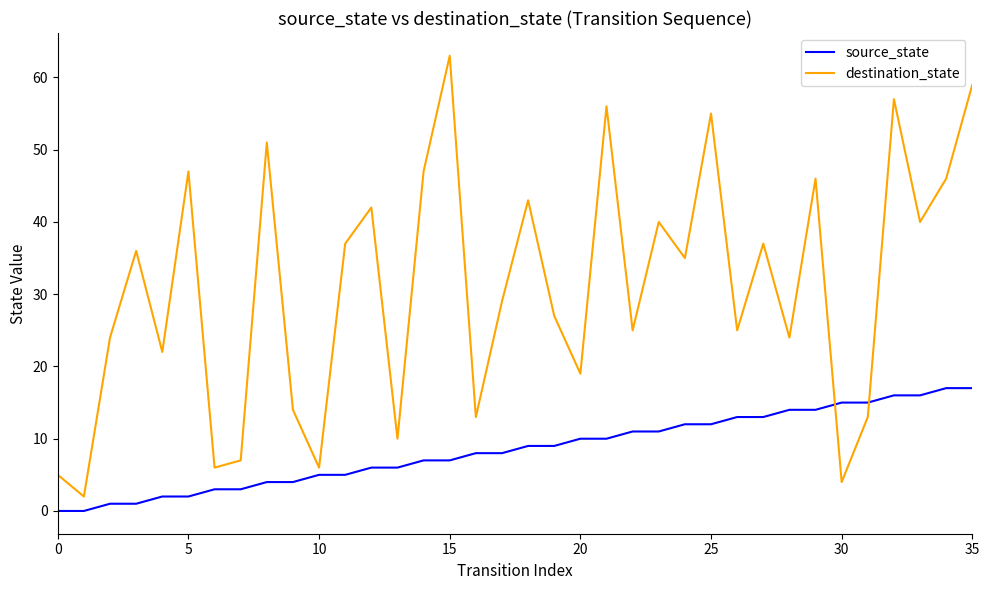

How many series are shown in this chart?

2